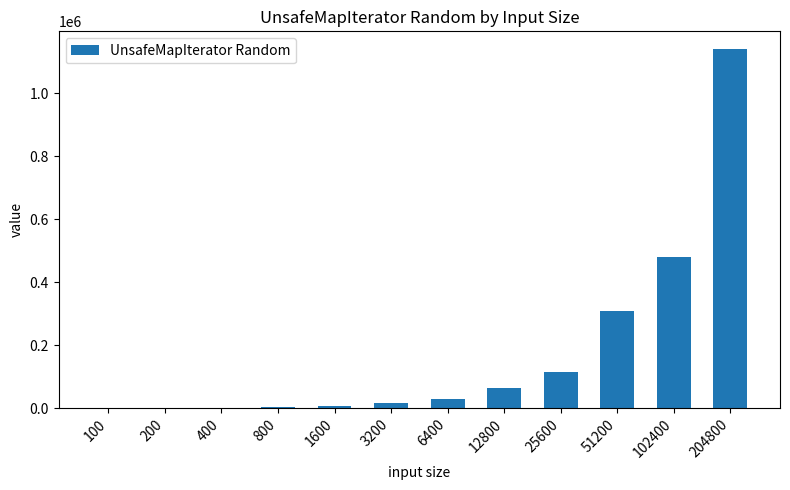

How many distinct data groups are displayed?

1